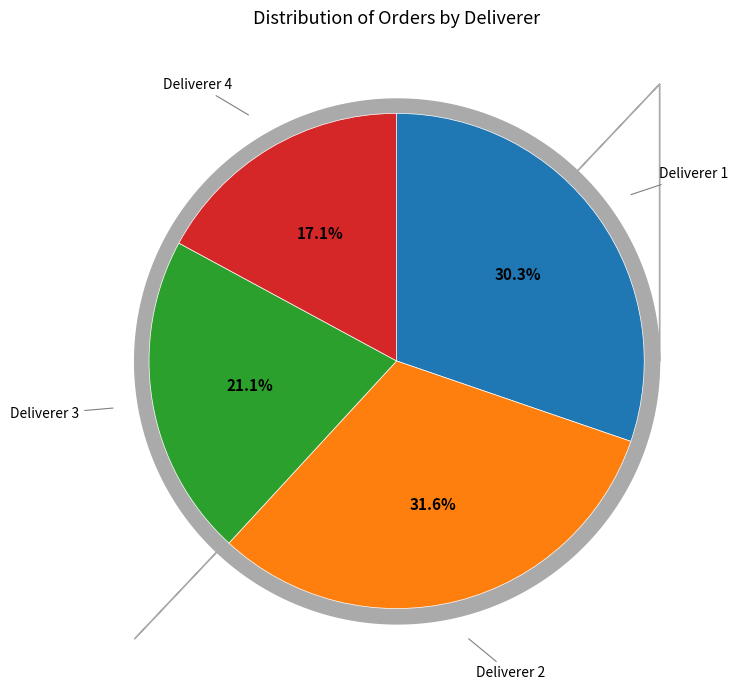

How many slices are in this pie chart?

4